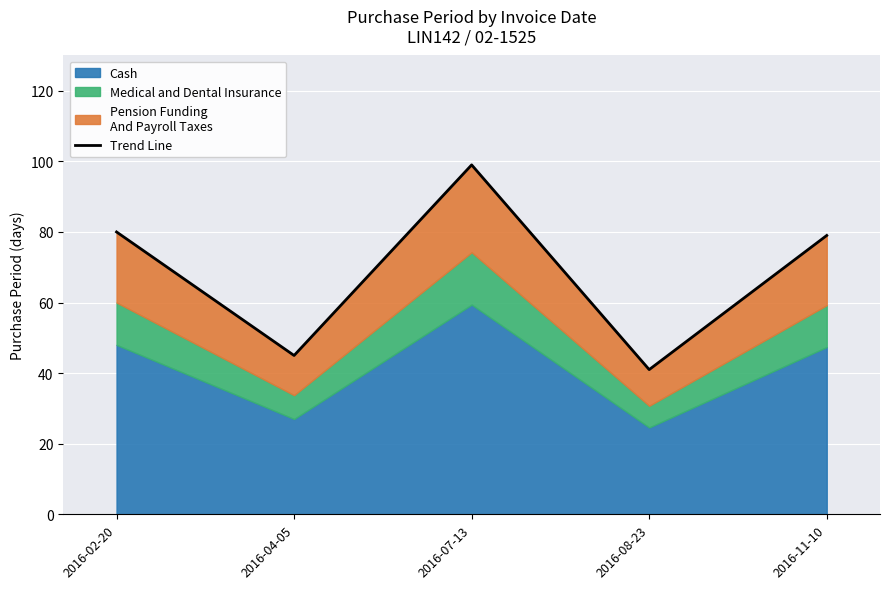

At which category does the data reach its first local peak?

2016-07-13